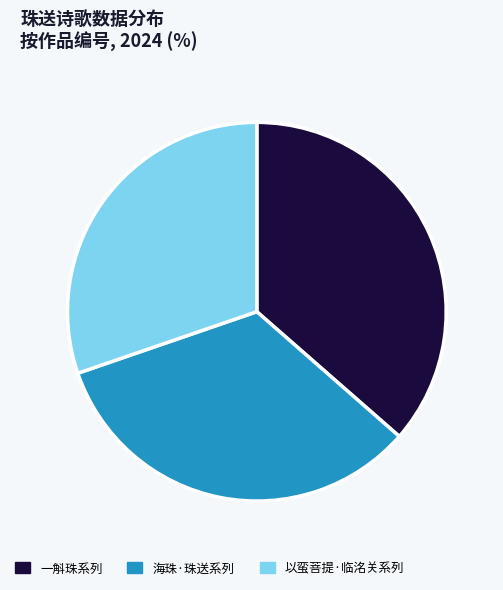

Combined, do 海珠·珠送系列 and 一斛珠系列 account for over 50%?

Yes